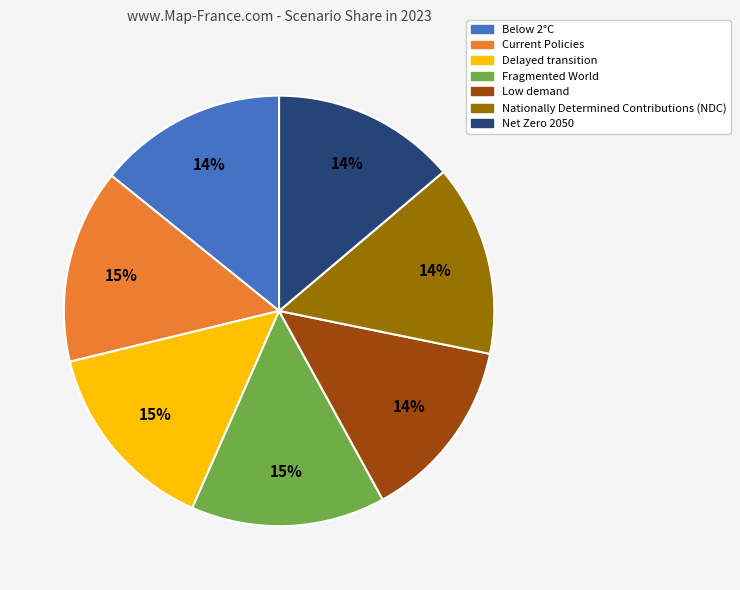

Is the sum of Fragmented World and Nationally Determined Contributions greater than half?

No